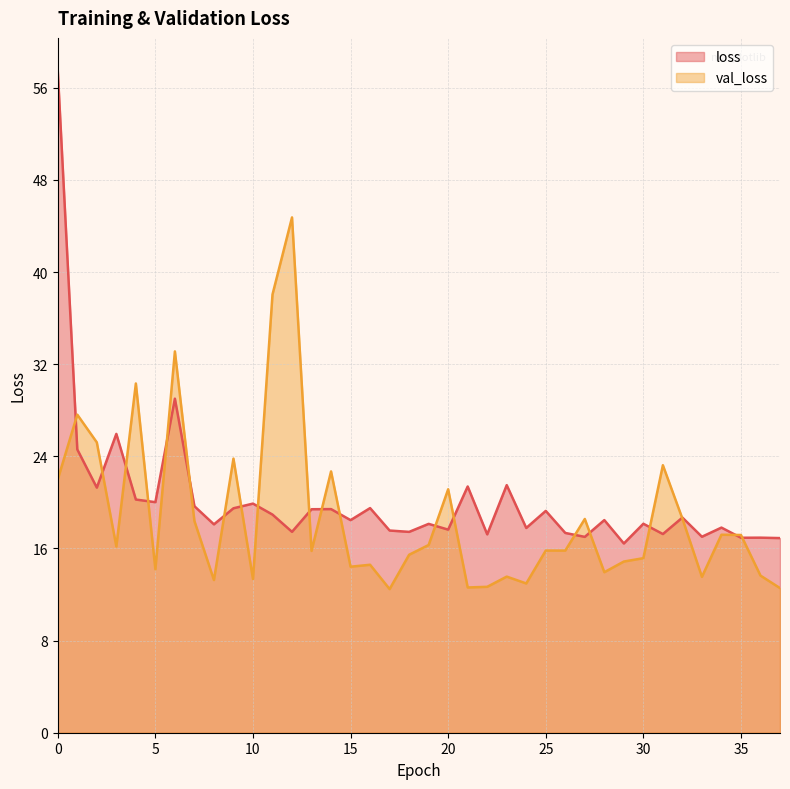

At which category does val_loss reach its first local valley?

3